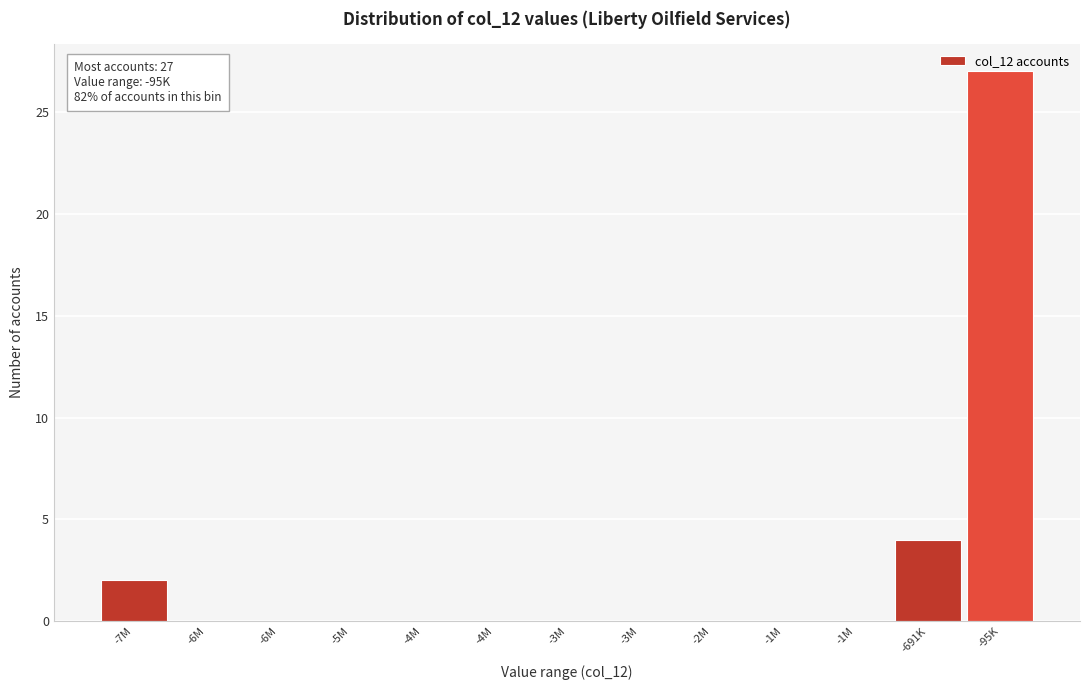

How many categories are shown in the chart?

13